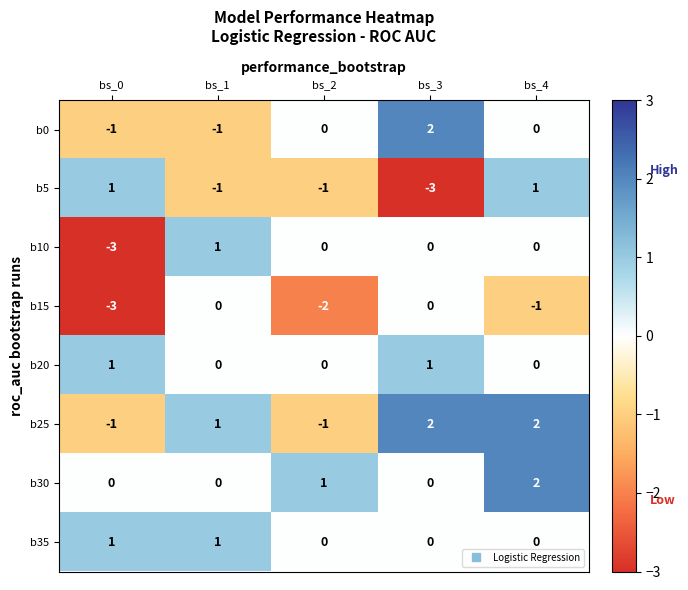

What is the greatest value displayed?

2